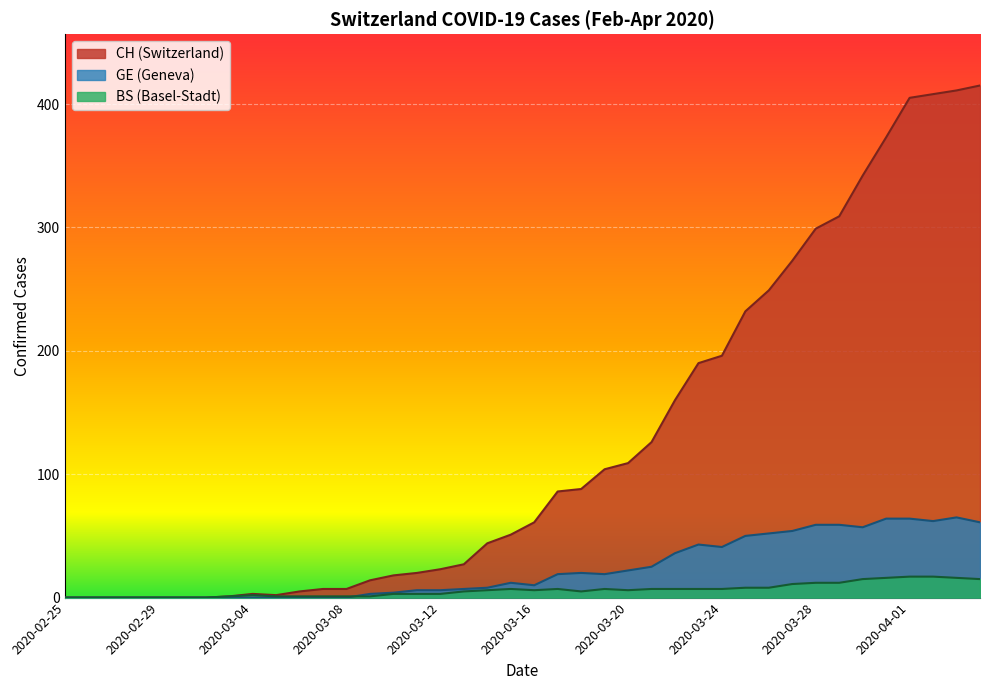

Is the value of CH at 2020-03-12 greater than the value of GE at 2020-04-01?

No